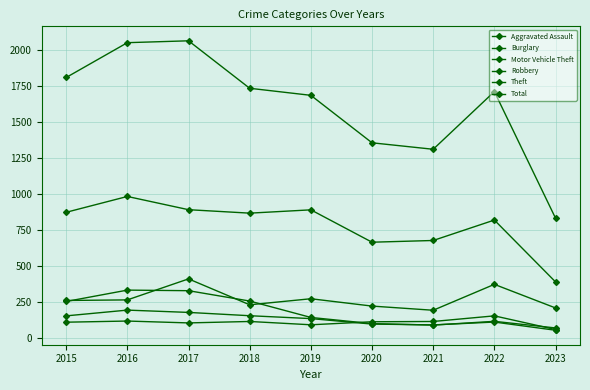

How many series are shown in this chart?

6